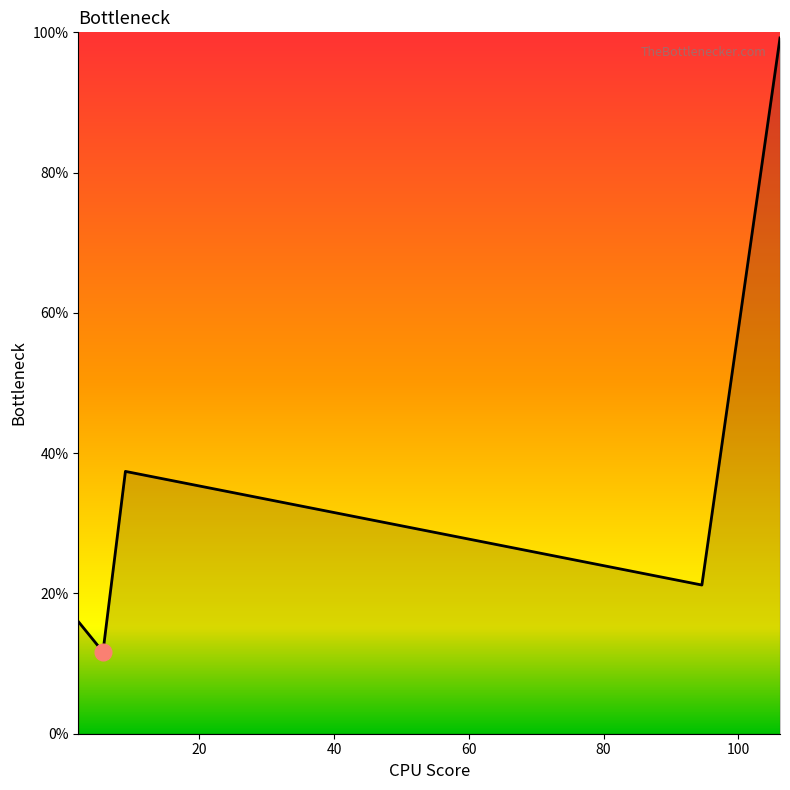

What is the greatest value displayed?

99.2